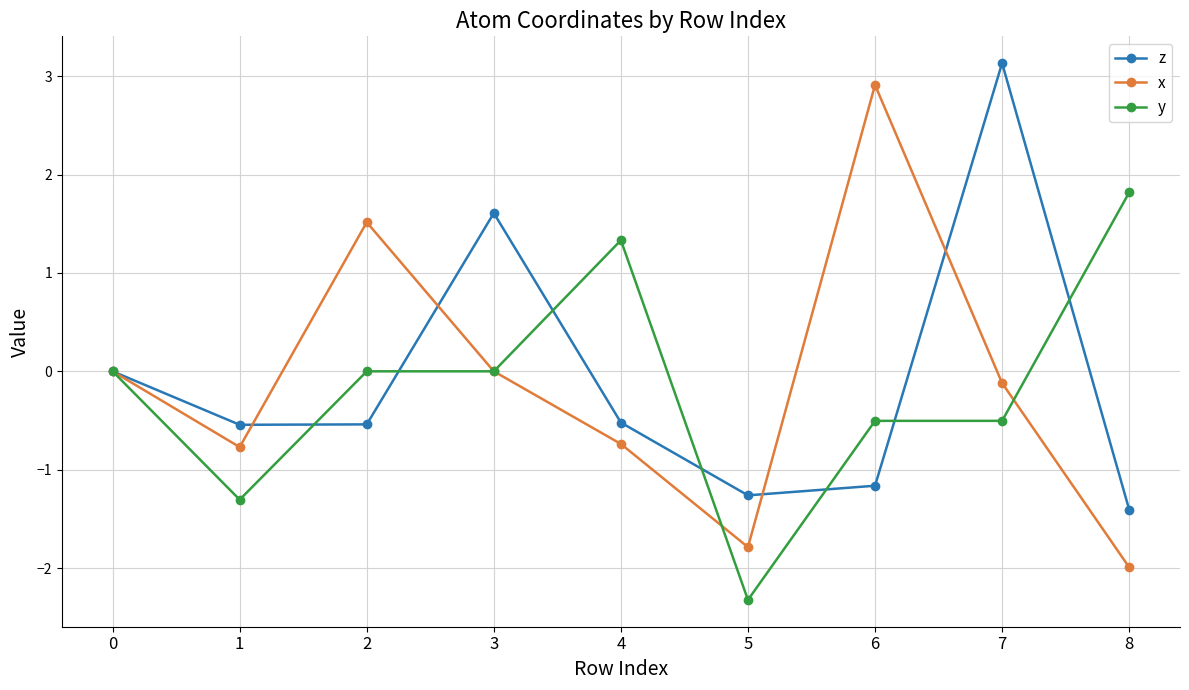

Is it true that y equals 2.7 at 8?

False